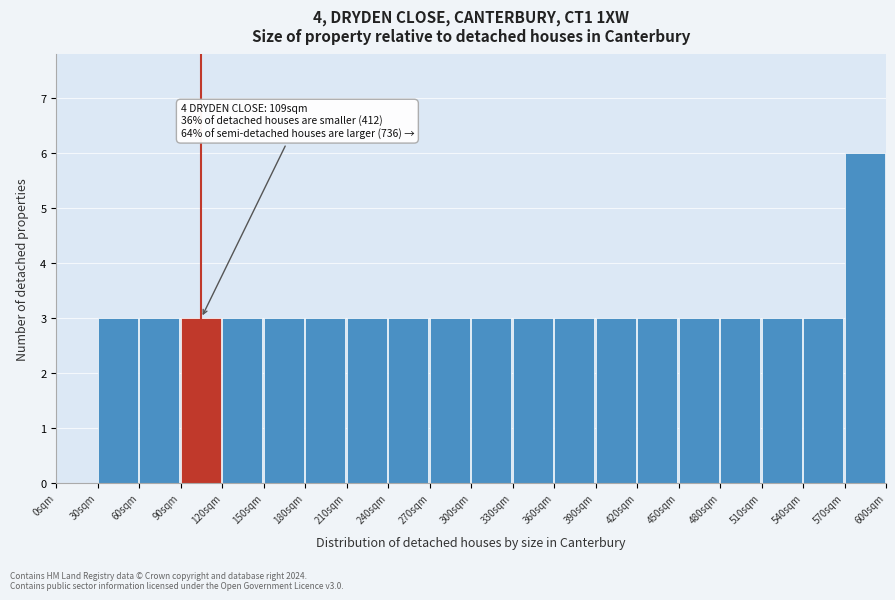

Which range on the x-axis has the tallest bar?

570 to 600